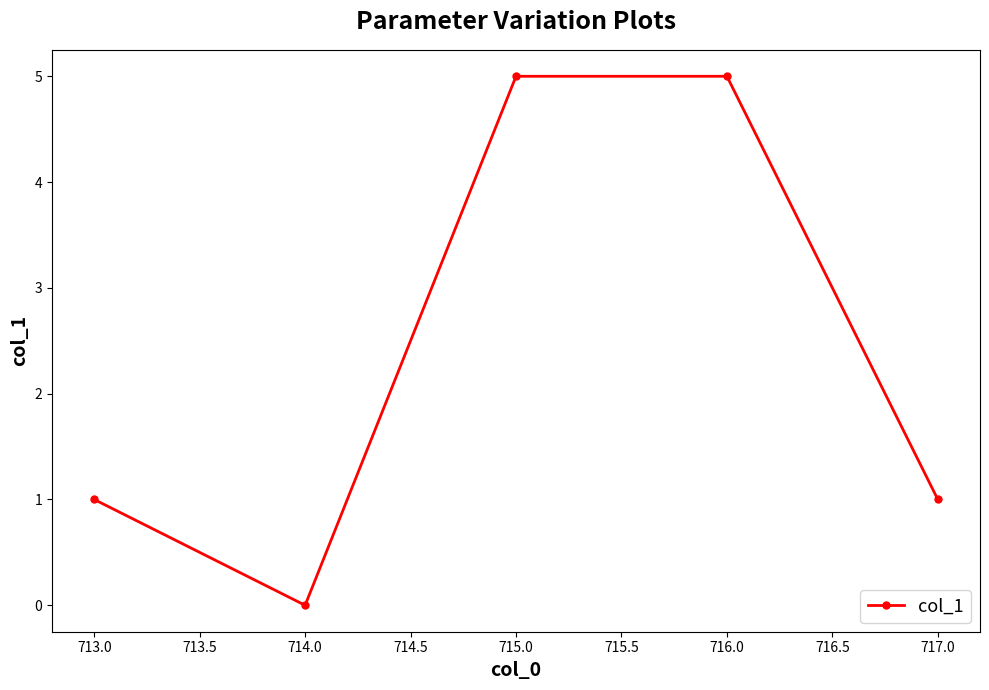

True or false: there are more than 1 points higher than both neighbors.

False